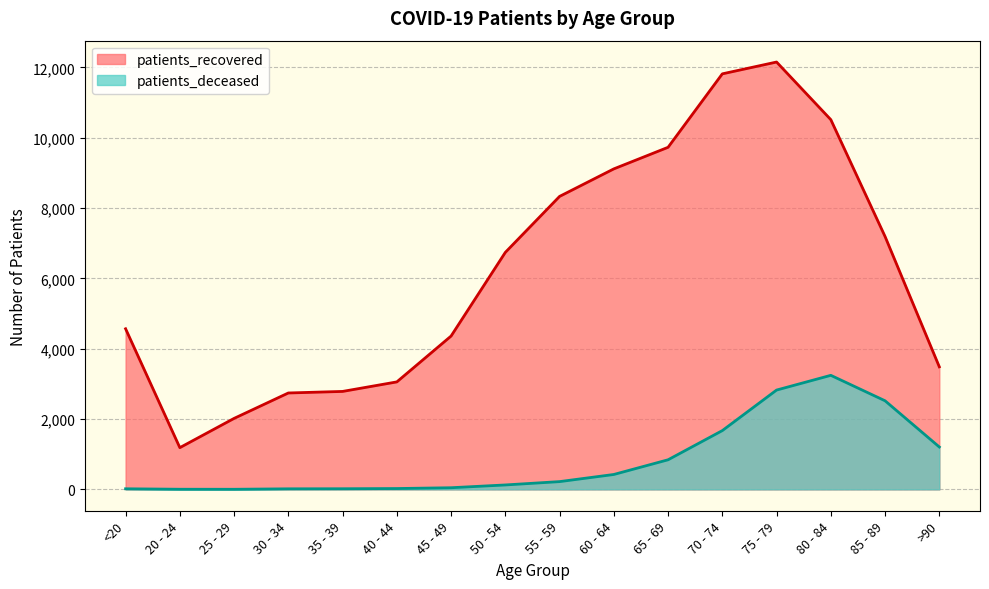

What are all the series names shown in the legend?

patients_recovered, patients_deceased